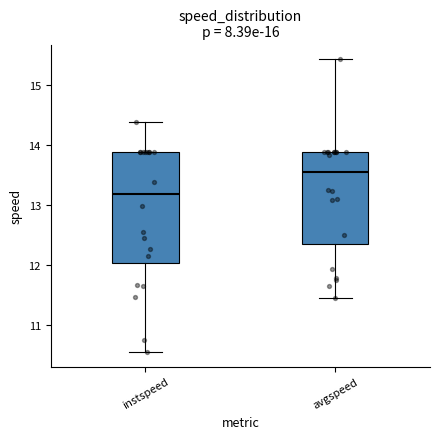

Reading left to right, transcribe this box plot: for each box, give where its median line is, the range the box spans, and where its two whiskers end, as read against the y-axis. The values are not printed on the chart, so give them approximately, as read against the axis.

instspeed: median 13.2, box 12.0 to 13.9, whiskers 10.5 to 14.4
avgspeed: median 13.5, box 12.4 to 13.9, whiskers 11.4 to 15.4